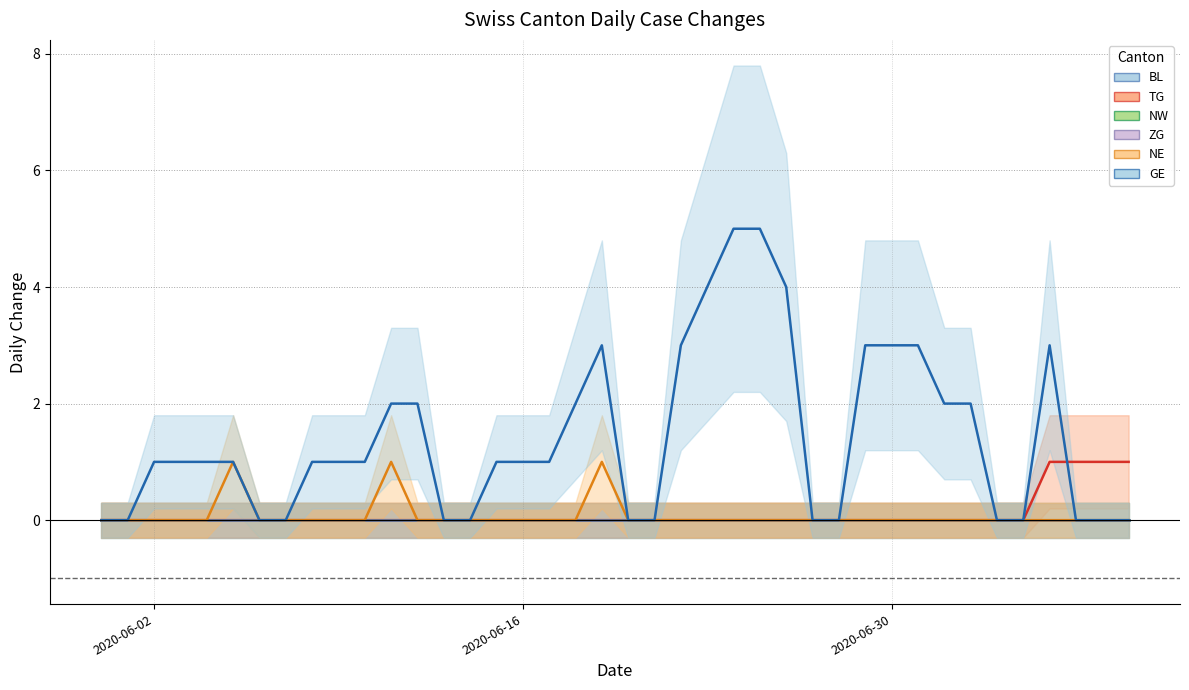

How many GE values are between 0 and 3?

36